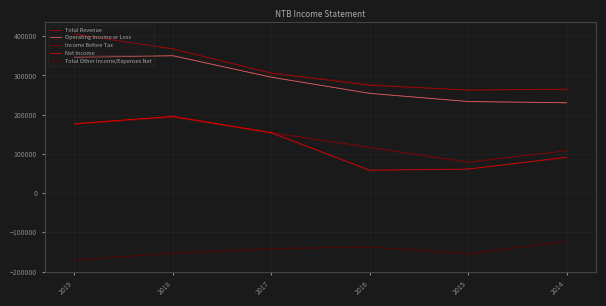

In Total Other Income/Expenses Net, how many points are higher than both neighbors (excluding endpoints)?

1